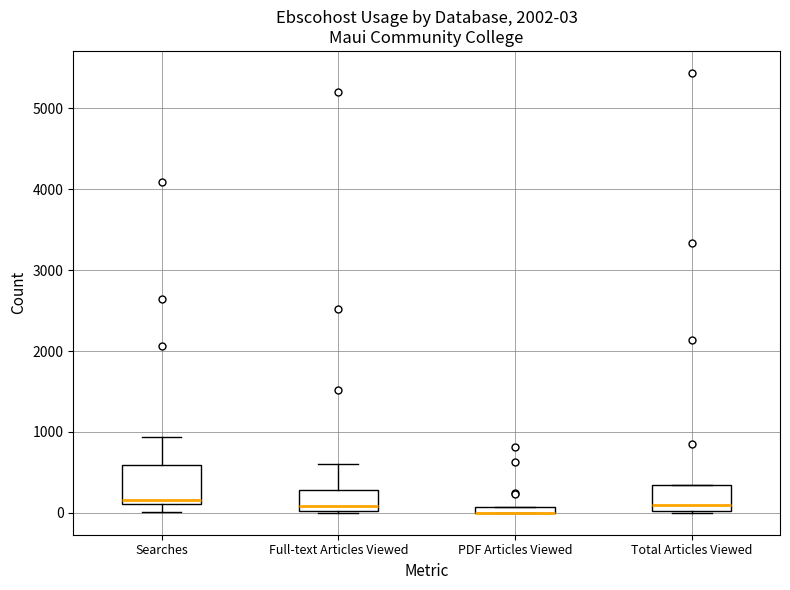

Comparing the boxes themselves (not the whiskers), which one is the tallest?

Searches